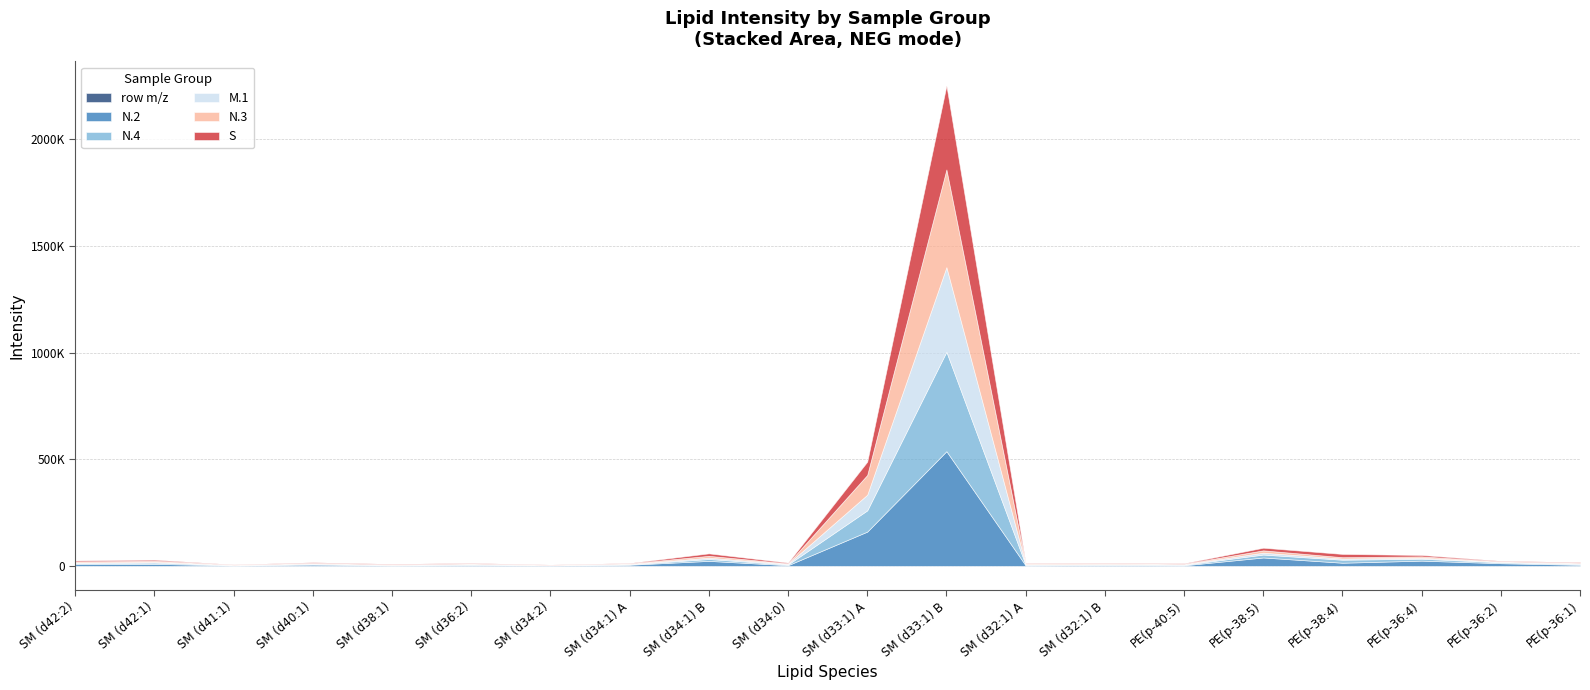

Which series has the largest range (max minus min)?

N.2